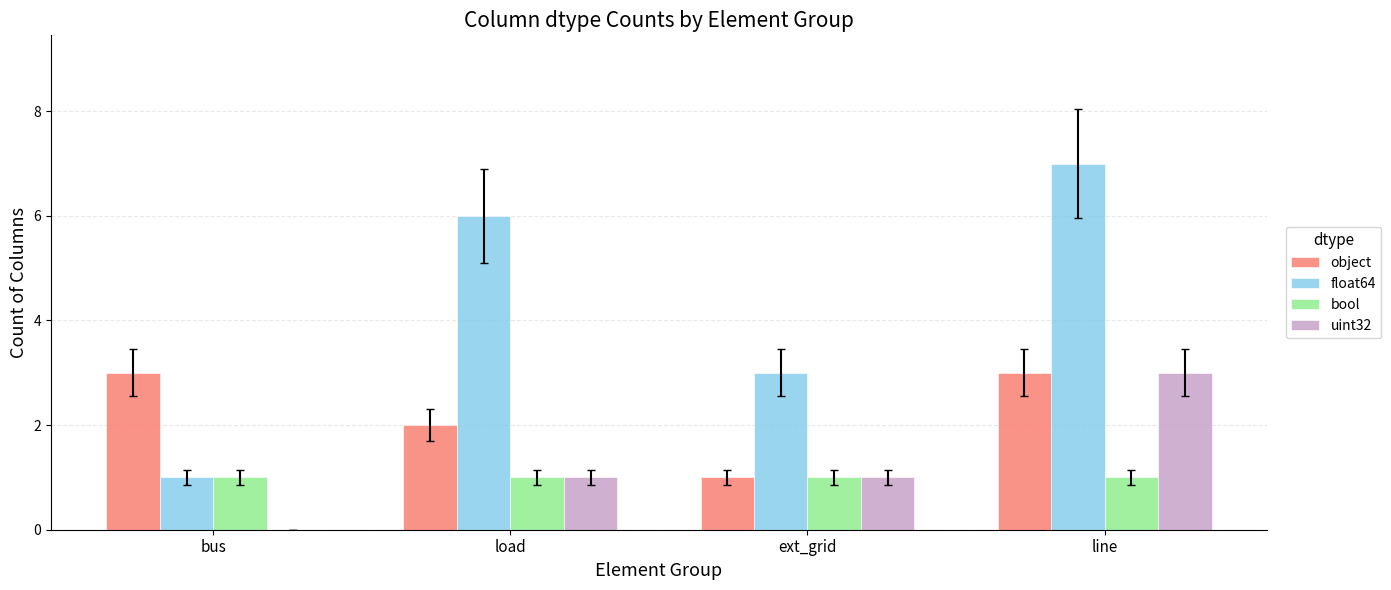

Is the value of bool at line greater than the value of object at load?

No